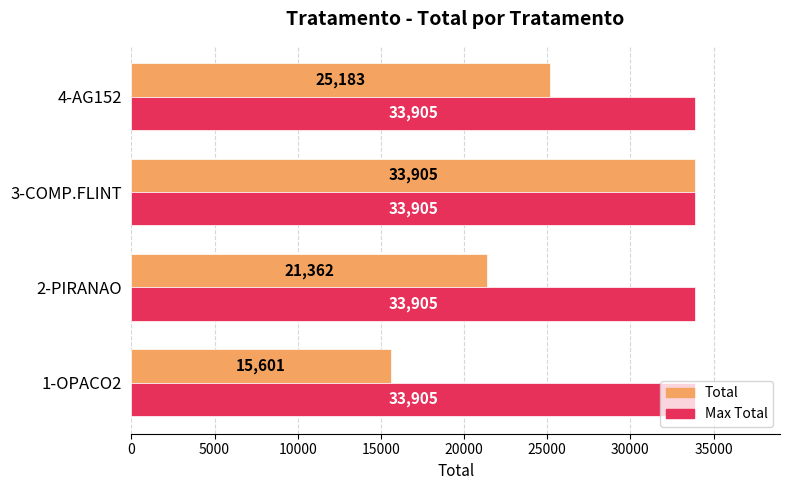

What is the total value across all series at 4-AG152?

59088